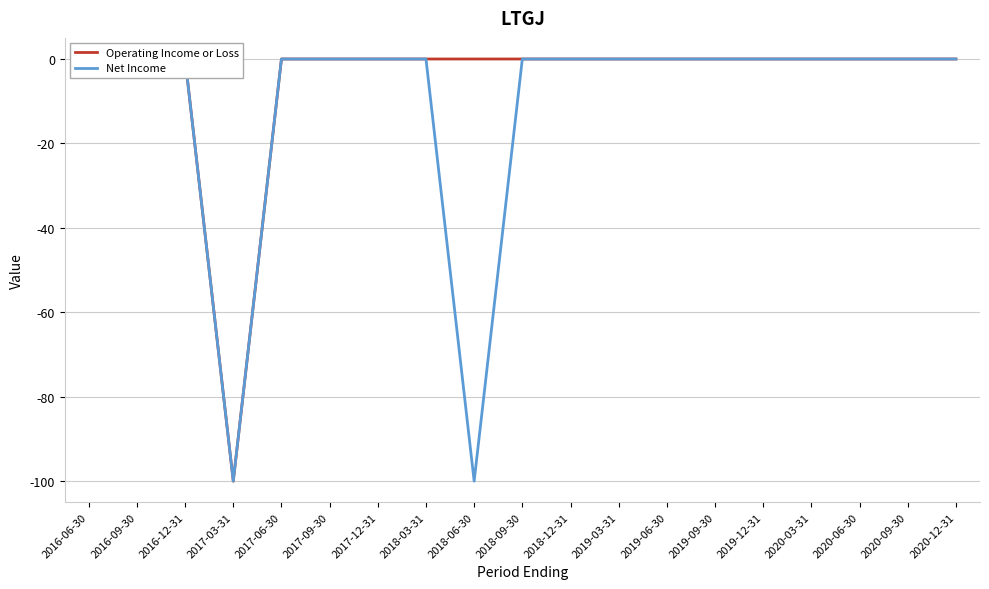

Is it true that Operating Income or Loss equals 0 at 2018-06-30?

True